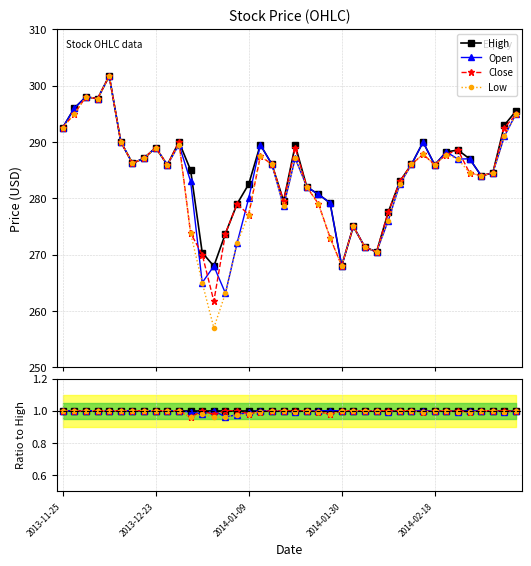

What is the sum of the High values at 2014-02-18 and 30?

2.0